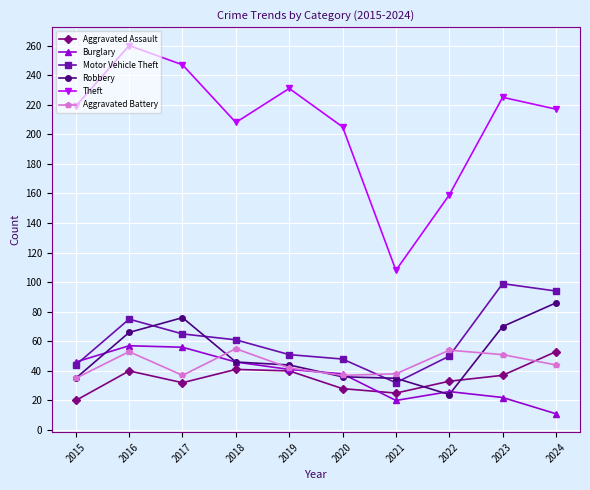

Count the number of categories in the chart.

10